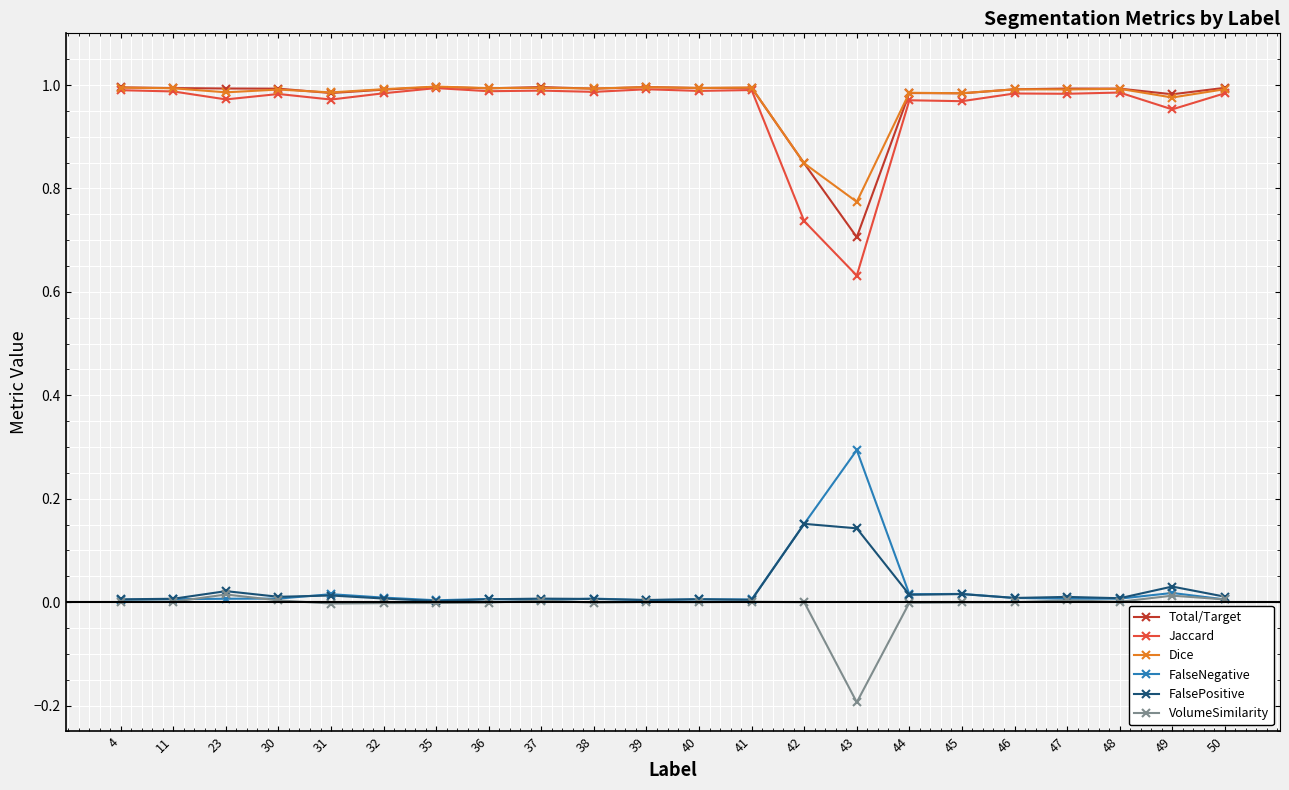

At which category does the chart reach its minimum across all series?

43